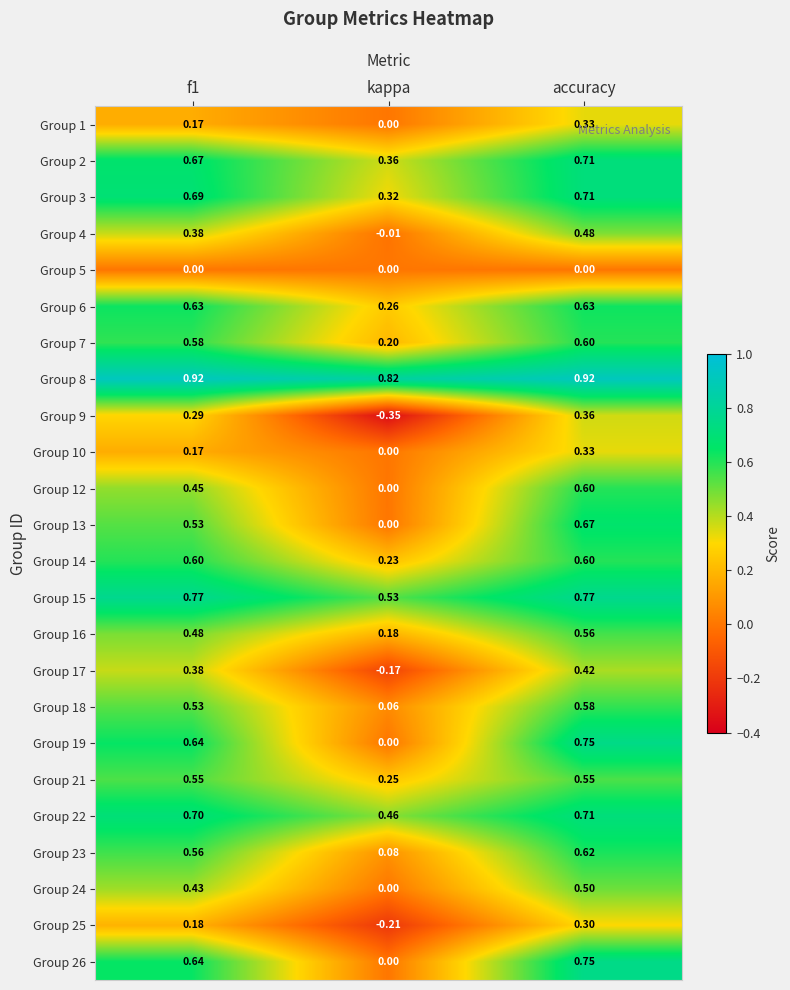

At which label does Group 25 reach its minimum?

kappa